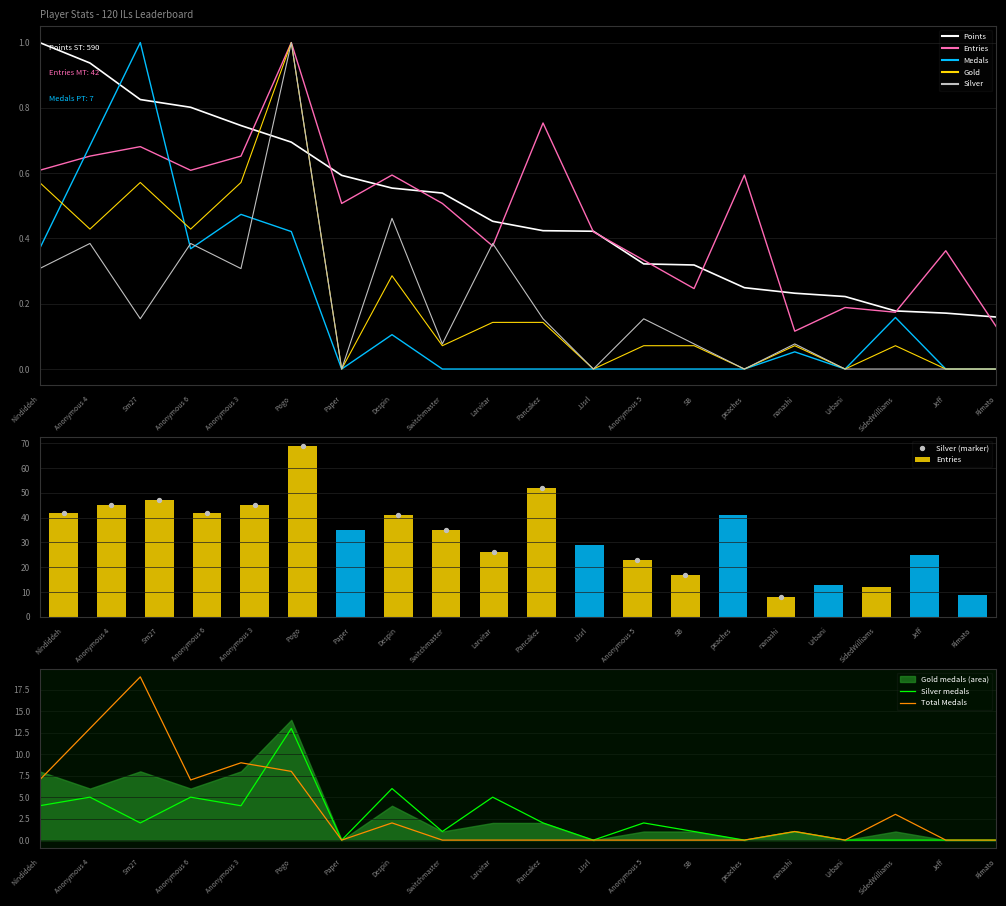

What are all the series names shown in the legend?

Points, Medals, Entries, Gold, Silver